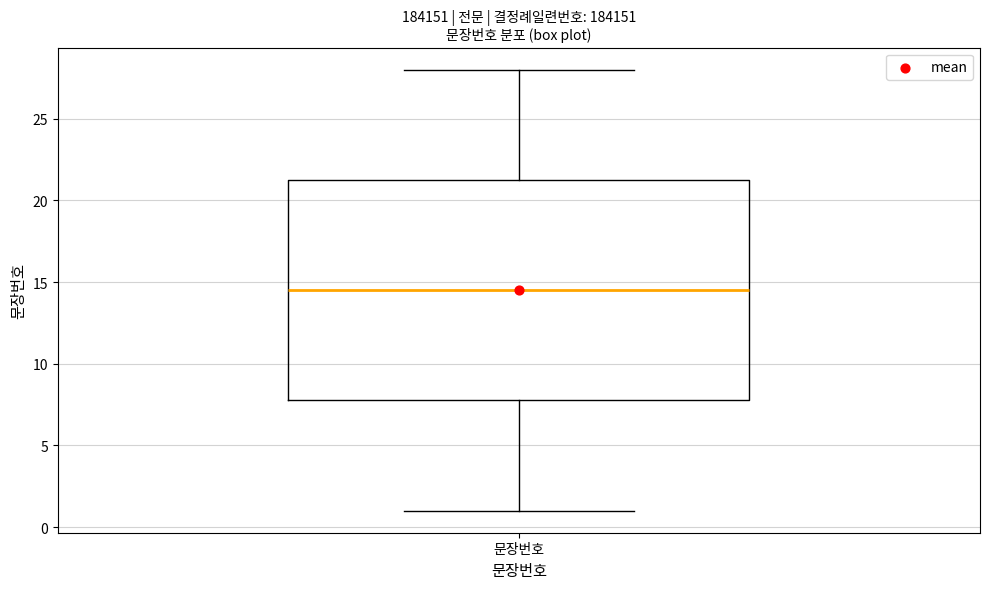

Transcribe this box plot: give where the median line is, the range the box spans, and where the two whiskers end, as read against the y-axis. The values are not printed on the chart, so give them approximately, as read against the axis.

median 14.5, box 8.0 to 21.5, whiskers 1.0 to 28.0